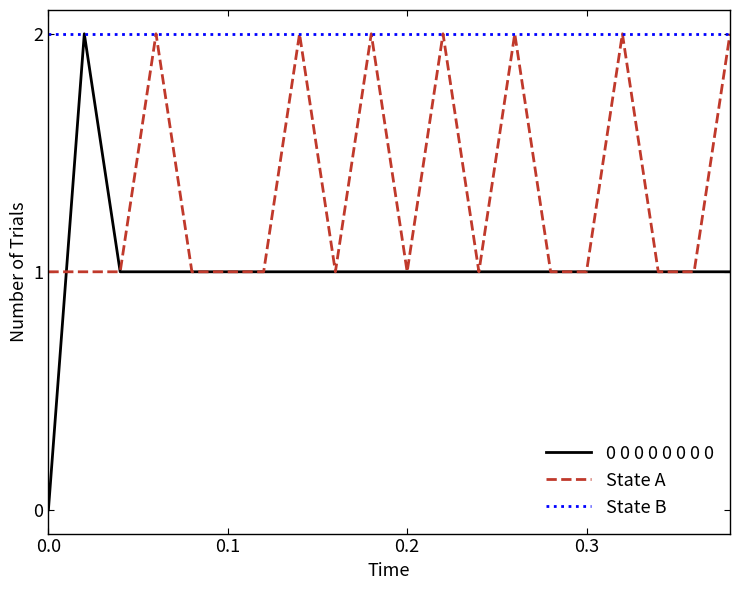

Which series has the largest range (max minus min)?

0 0 0 0 0 0 0 0